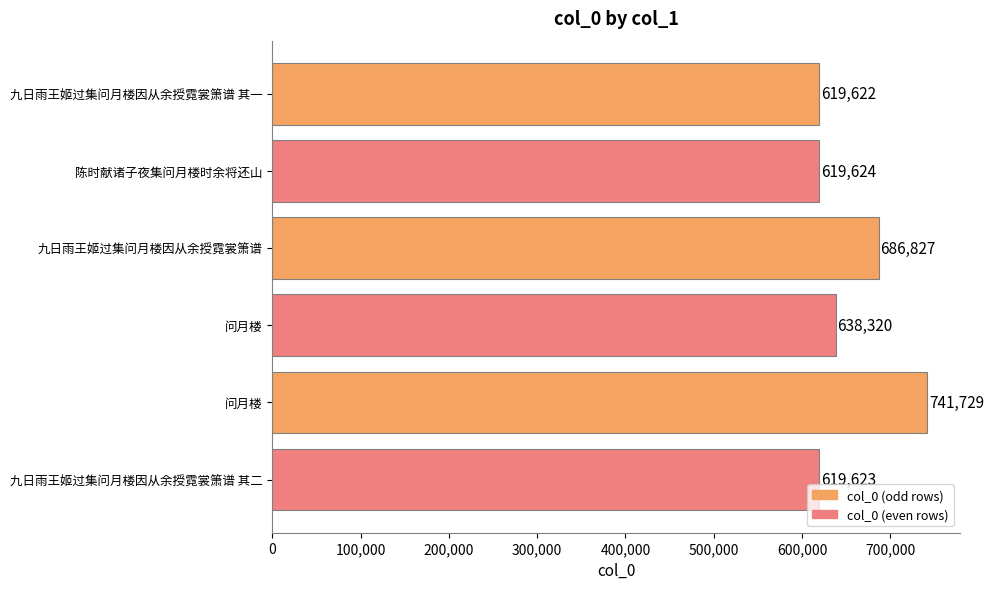

Does the chart contain stacked bars?

No